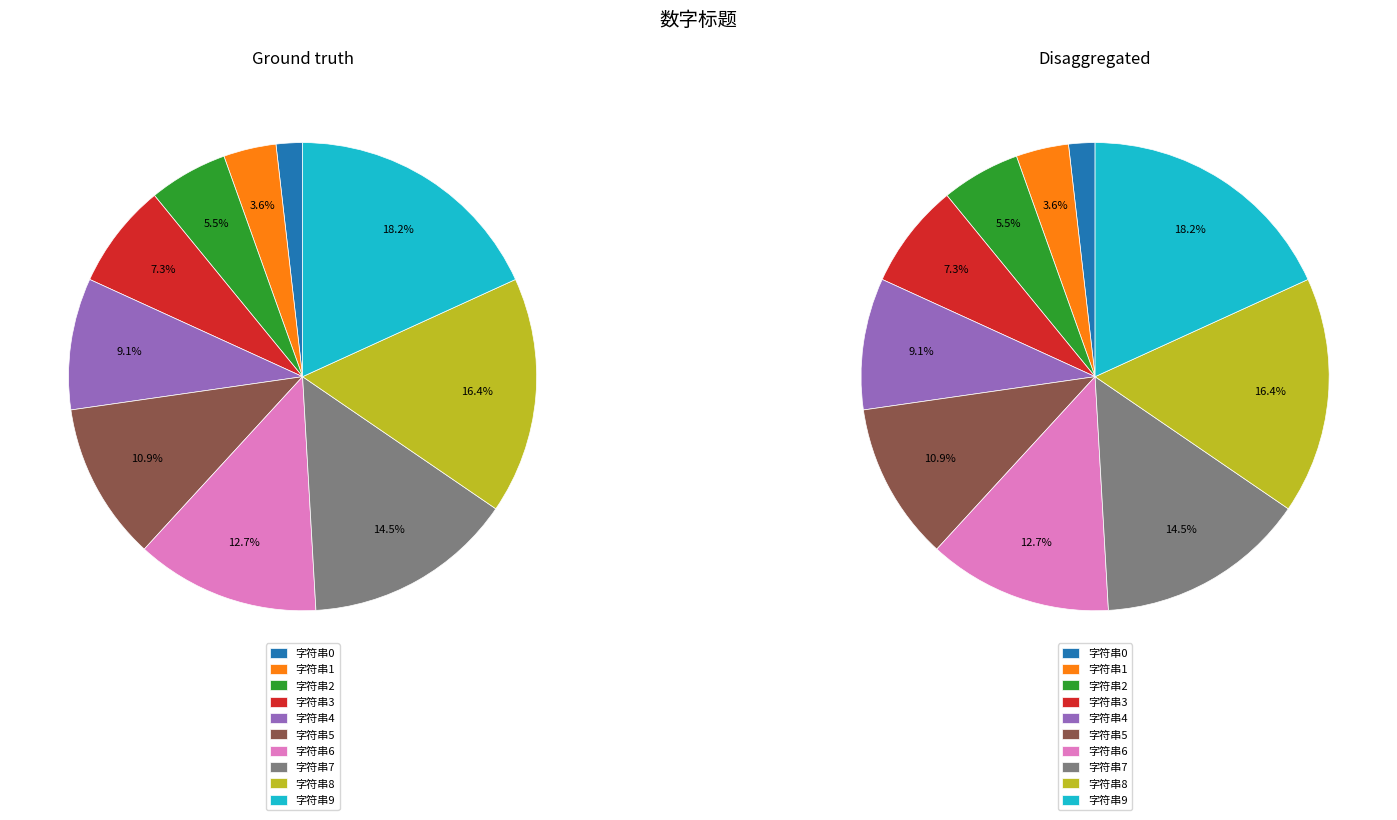

Is there any slice that represents more than half of the pie?

No